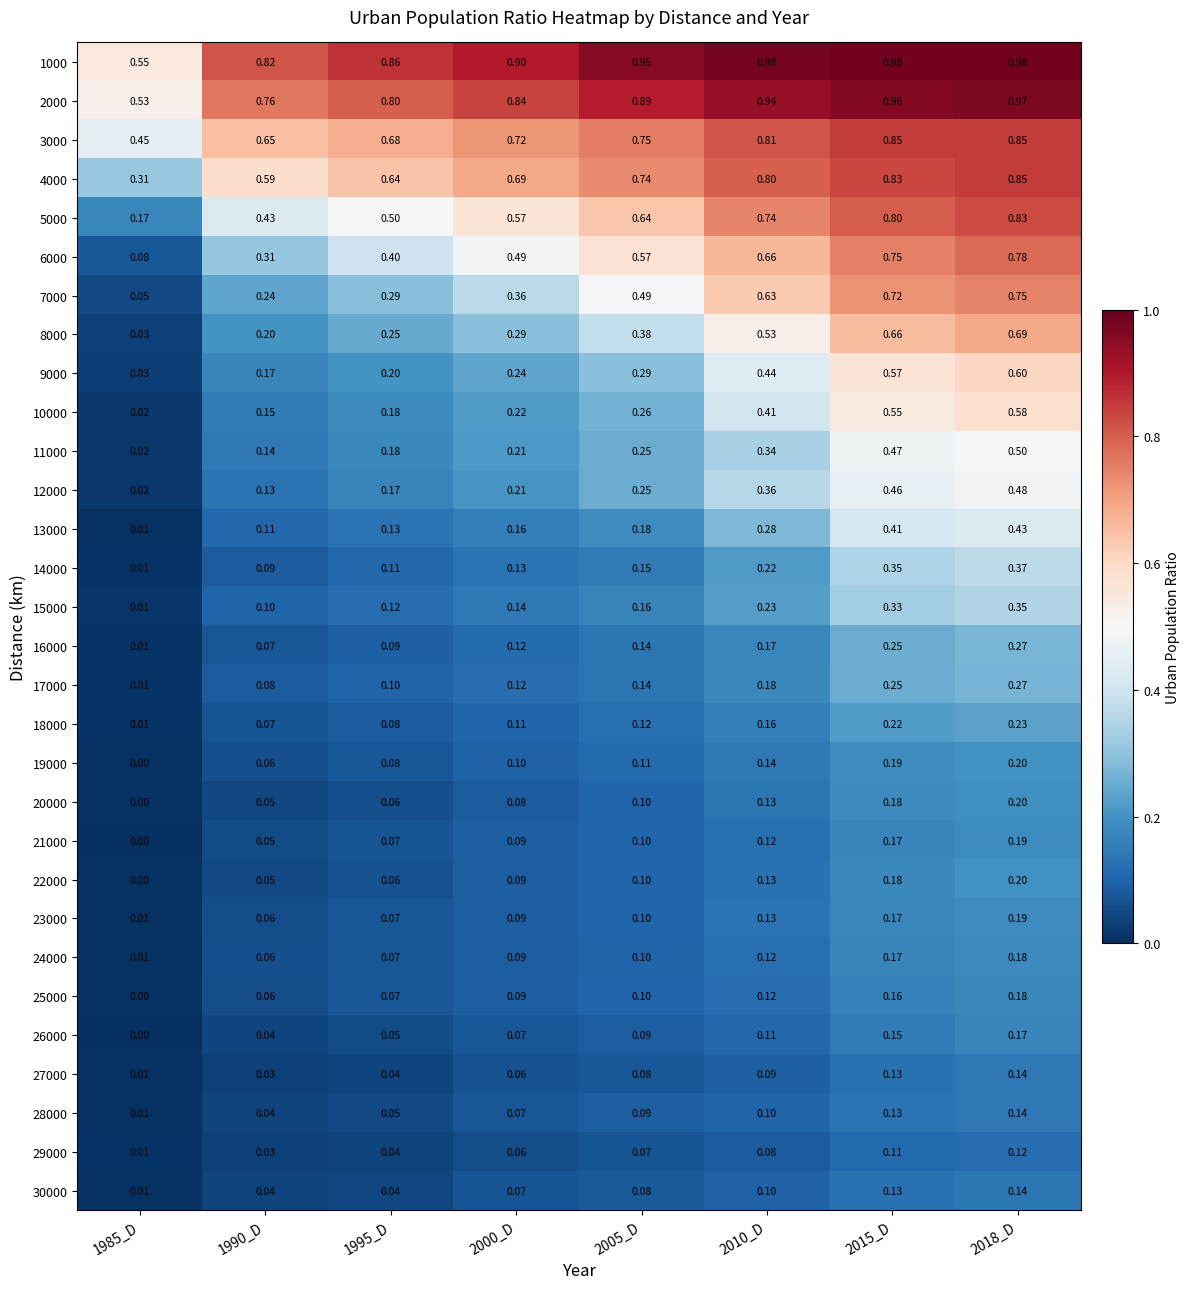

Is the value of 13000 at 1990_D greater than the value of 17000 at 1990_D?

Yes